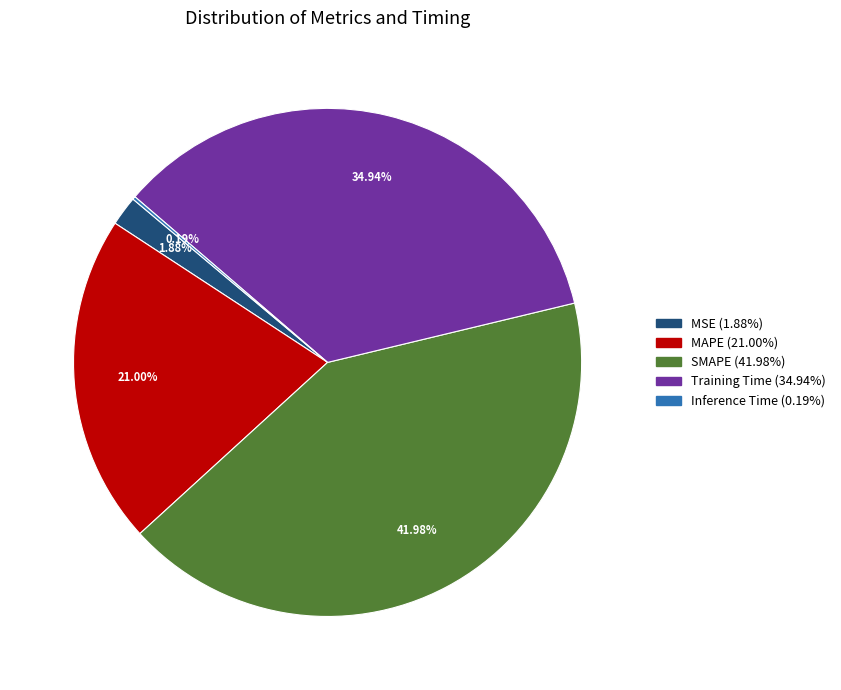

Combined, do MAPE (21.00%) and SMAPE (41.98%) account for over 50%?

Yes